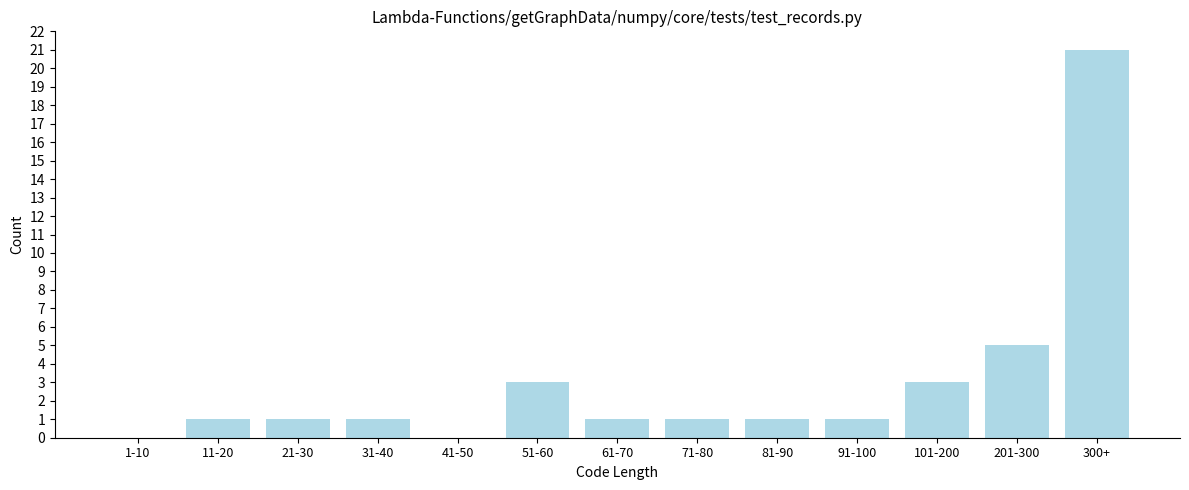

Reading left to right, list all the values displayed in this chart.

1-10=0	11-20=1	21-30=1	31-40=1	41-50=0	51-60=3	61-70=1	71-80=1	81-90=1	91-100=1	101-200=3	201-300=5	300+=21